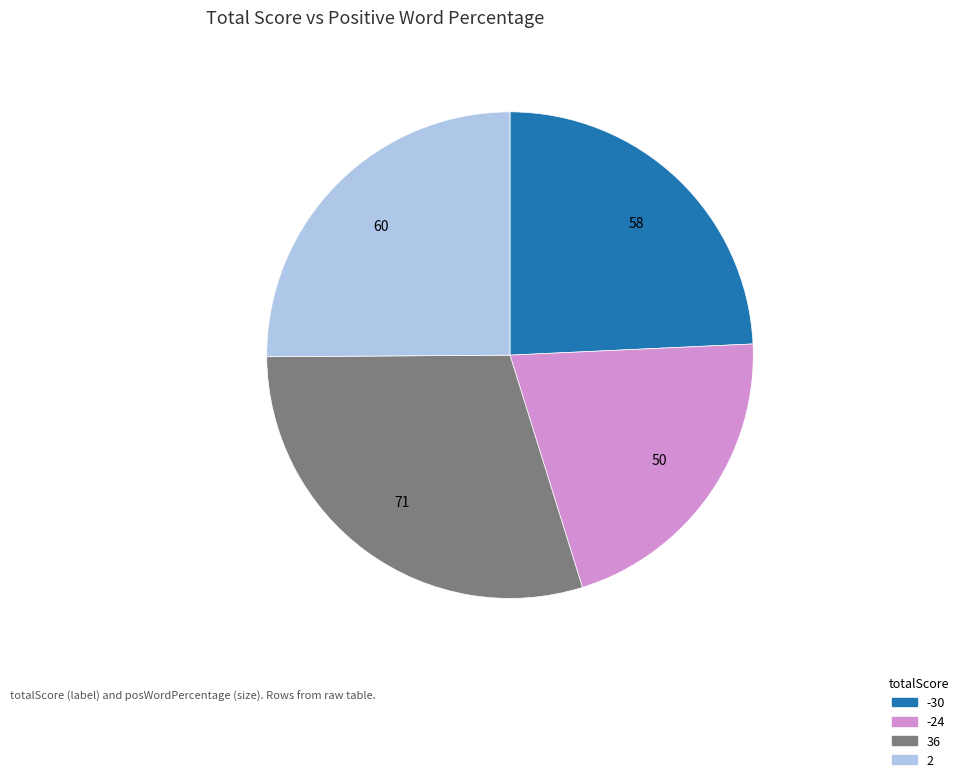

Do 36 and -30 together represent more than half of the pie?

Yes